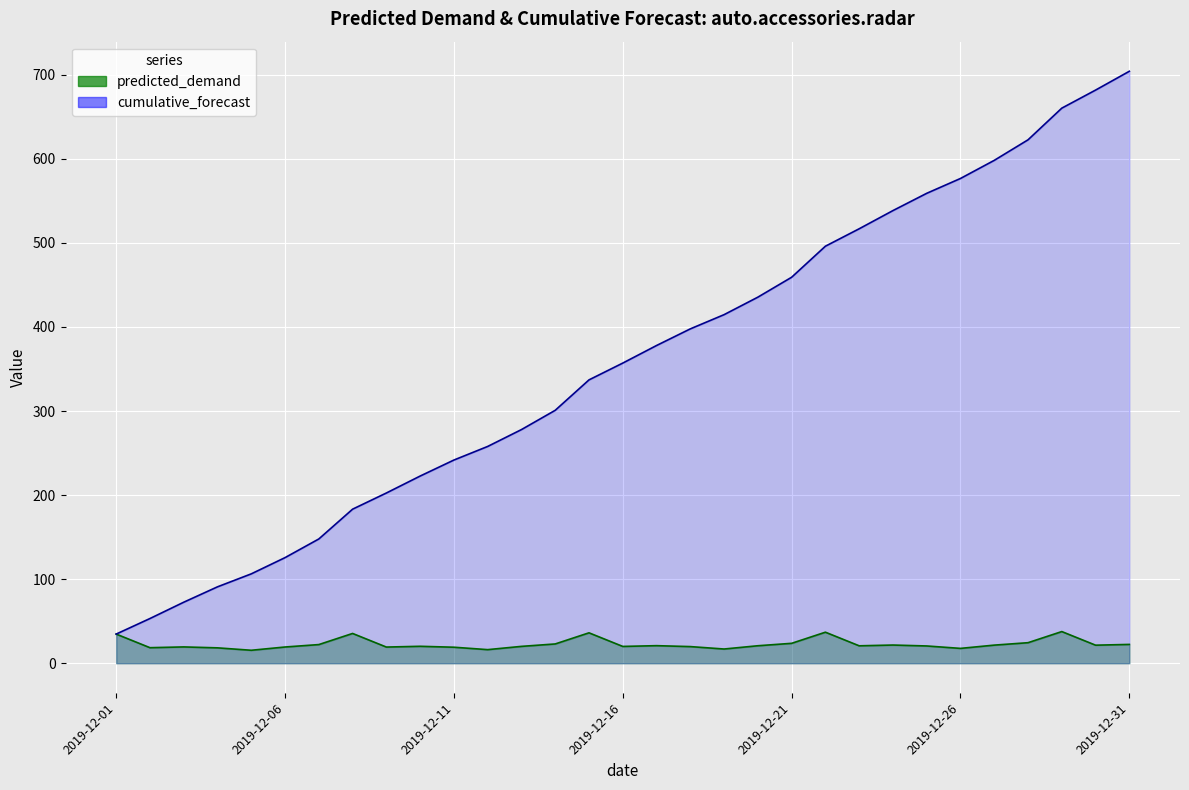

Reading right to left, transcribe all the data shown in this chart.

predicted_demand: 22.4	21.5	37.7	24.4	21.5	17.7	20.5	21.6	20.7	36.9	23.7	20.8	16.9	19.8	20.9	20.0	36.2	22.9	20.1	16.2	19.1	20.2	19.2	35.4	22.2	19.3	15.4	18.3	19.4	18.5	34.7
cumulative_forecast: 704.2	681.8	660.4	622.7	598.2	576.7	559.0	538.5	516.8	496.1	459.2	435.5	414.7	397.8	378.0	357.1	337.1	300.9	278.0	257.9	241.7	222.7	202.5	183.3	147.8	125.6	106.3	90.9	72.6	53.2	34.7